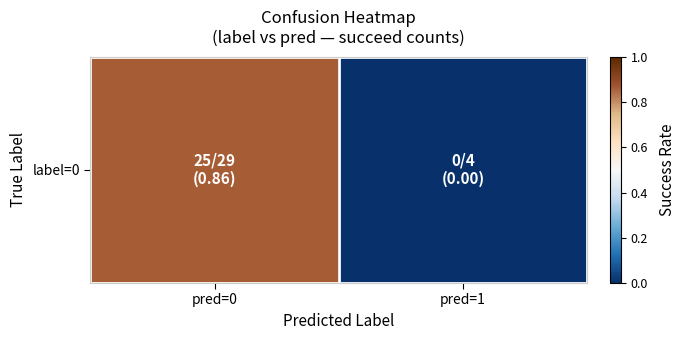

The value at pred=1 is 0.6. True or false?

False